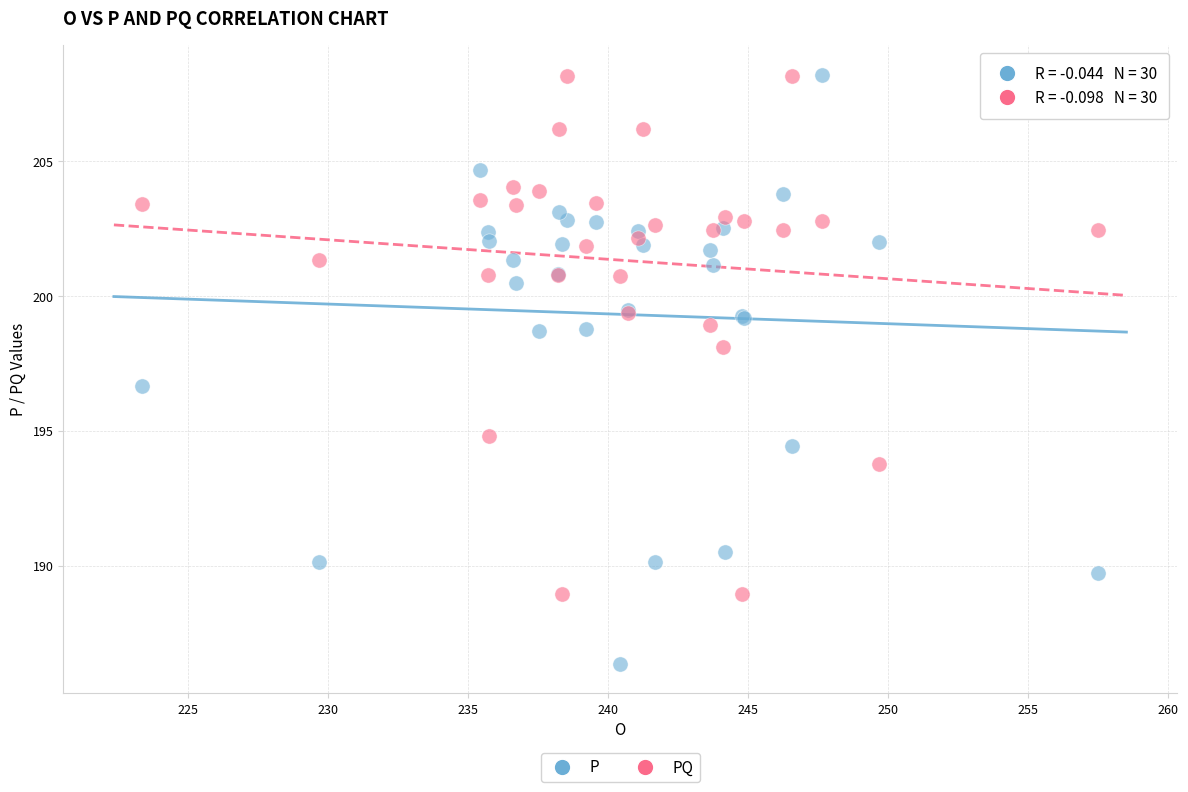

Which series has the widest spread of Y values?

P